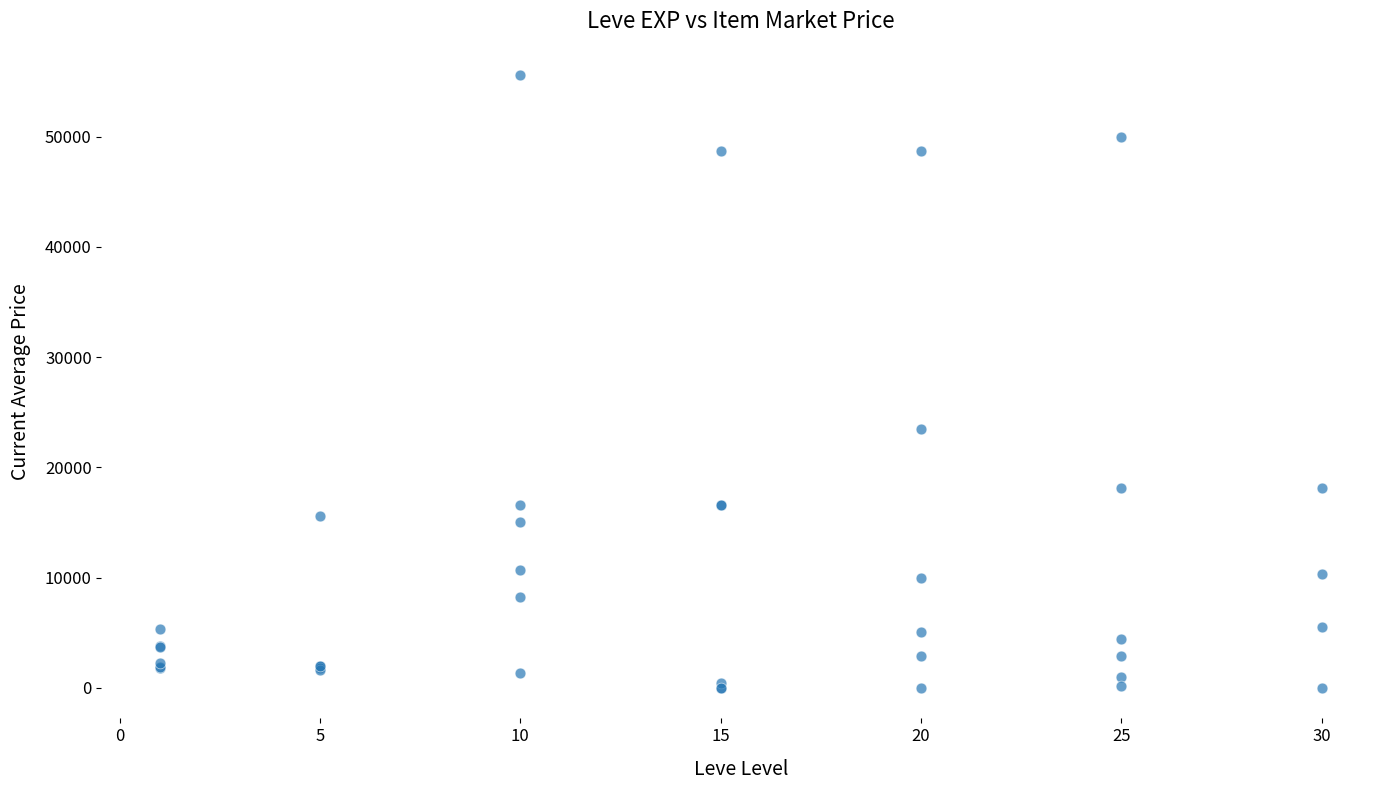

What Y value in the scatter plot is closest to 27777?

23510